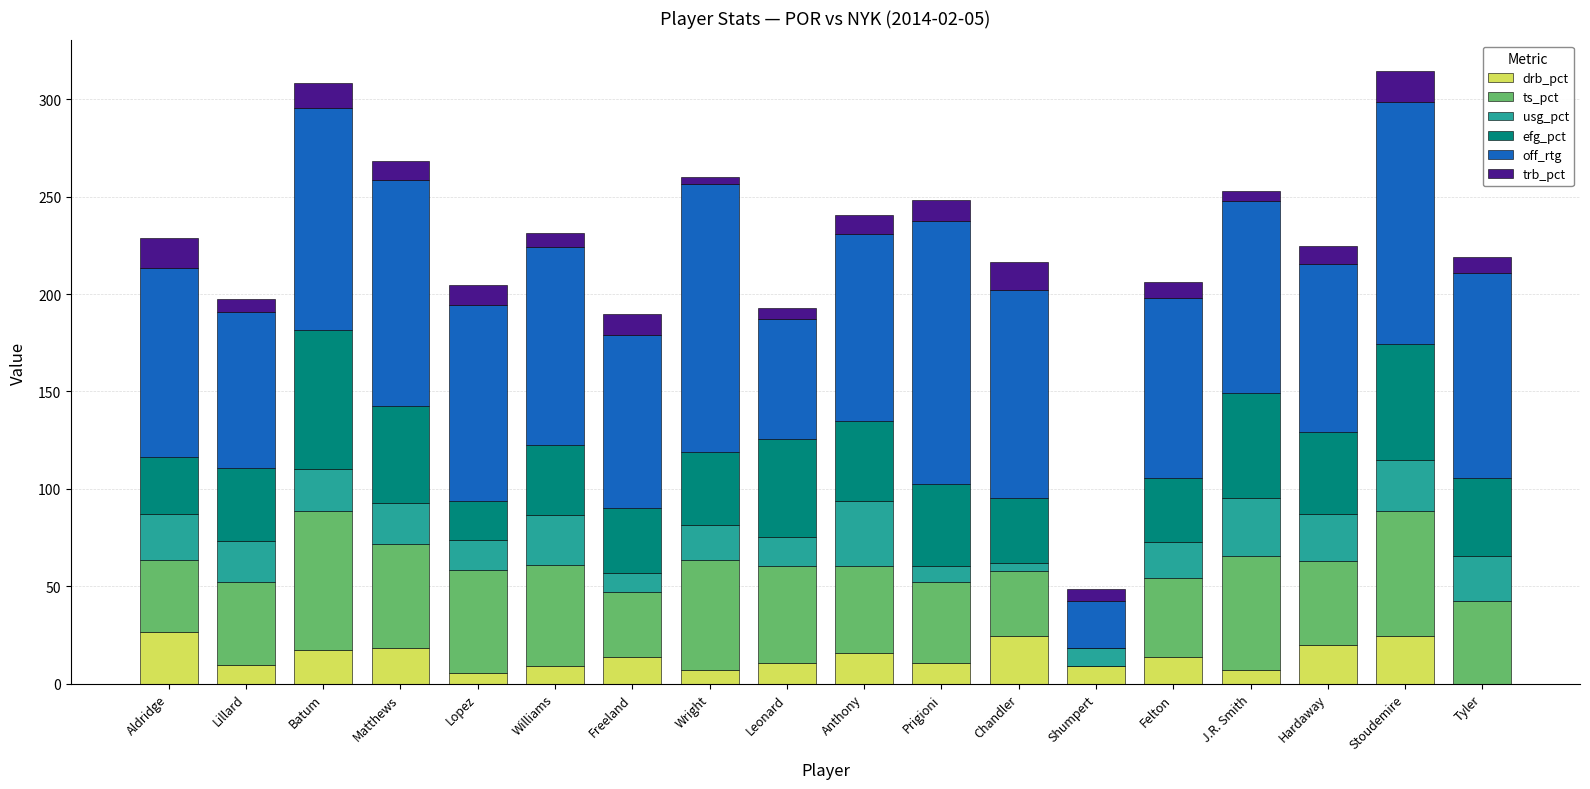

What value does the drb_pct series have at Anthony?

15.9